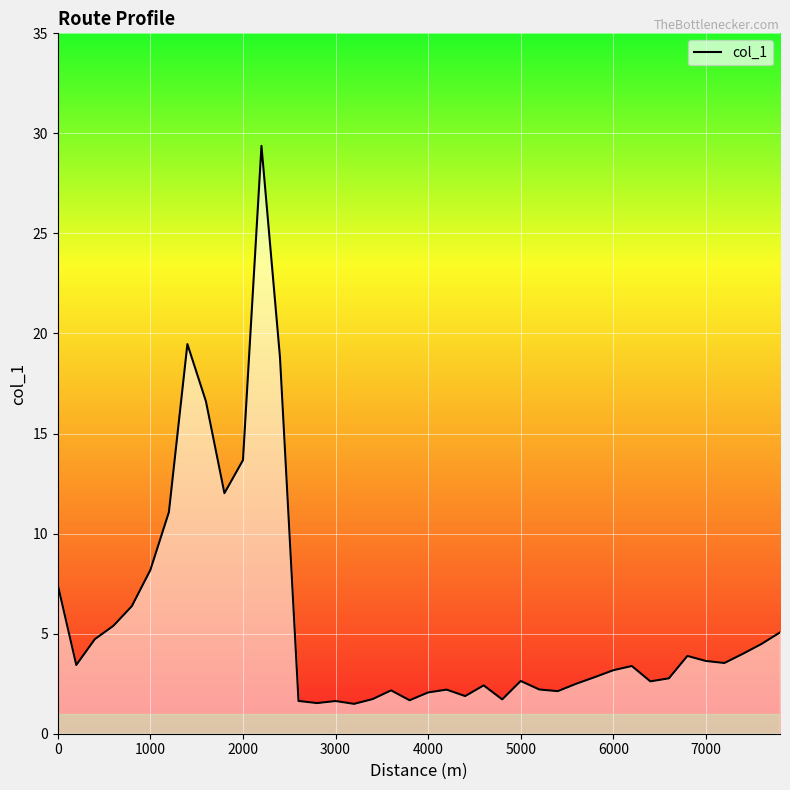

What is the smallest value displayed?

1.5